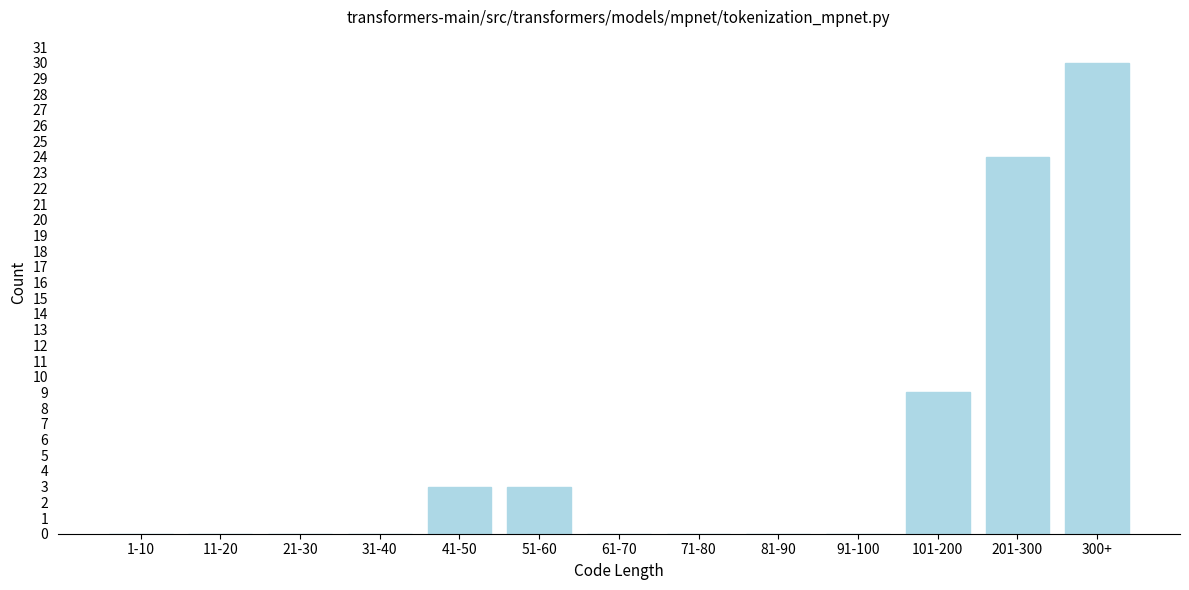

Reading left to right, what are all the values shown in this chart?

1-10=0	11-20=0	21-30=0	31-40=0	41-50=3	51-60=3	61-70=0	71-80=0	81-90=0	91-100=0	101-200=9	201-300=24	300+=30